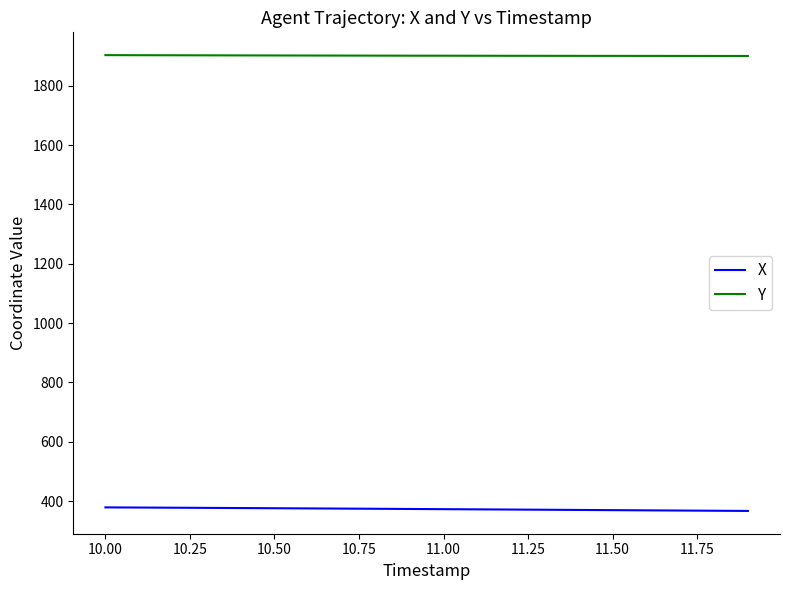

Rank the series by their maximum value, from lowest to highest.

X, Y